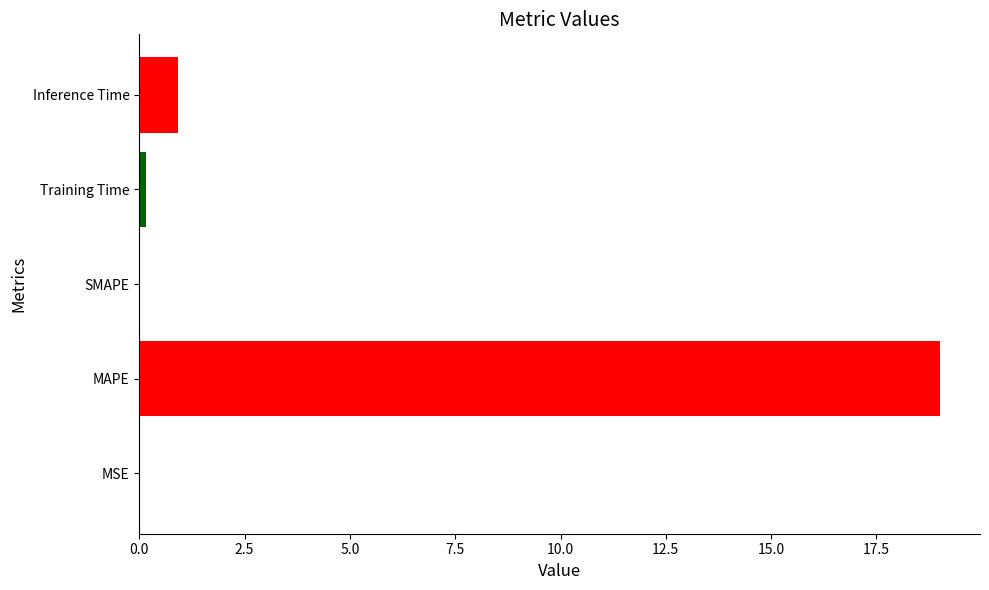

Which label corresponds to the largest value in the chart?

MAPE